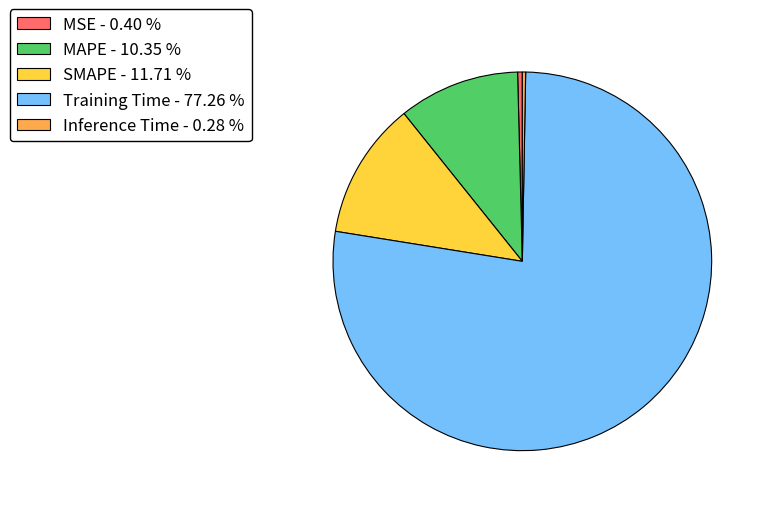

Is the sum of MAPE - 10.35 % and MSE - 0.40 % greater than half?

No